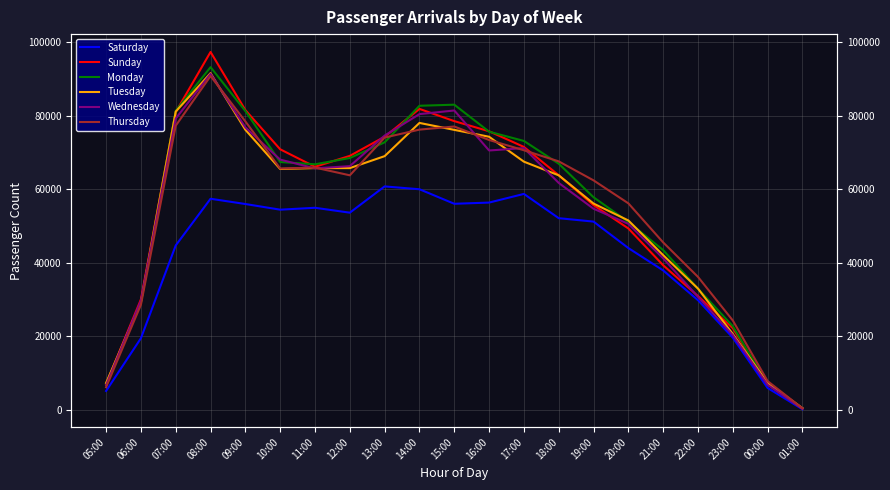

At which category does Monday reach its first local valley?

11:00